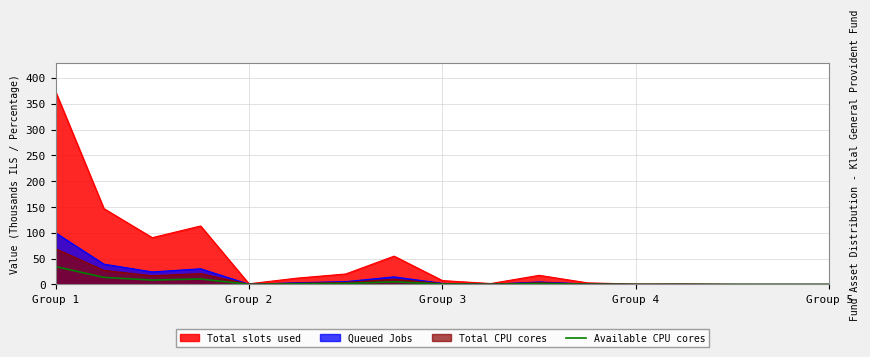

What is the average value?

4.6